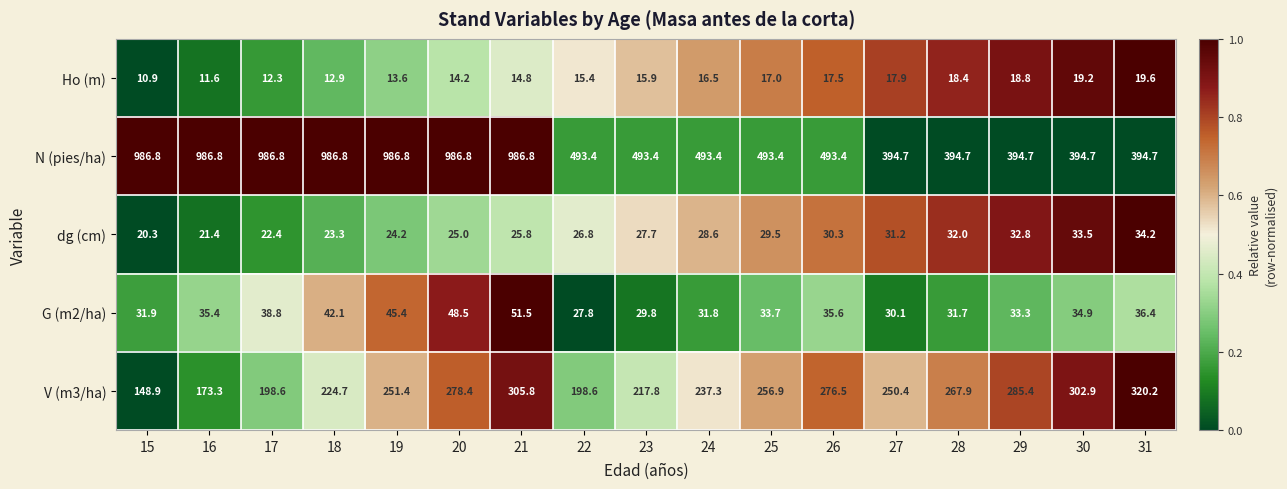

Rank the series by their maximum value, from lowest to highest.

Ho (m), dg (cm), G (m2/ha), V (m3/ha), N (pies/ha)